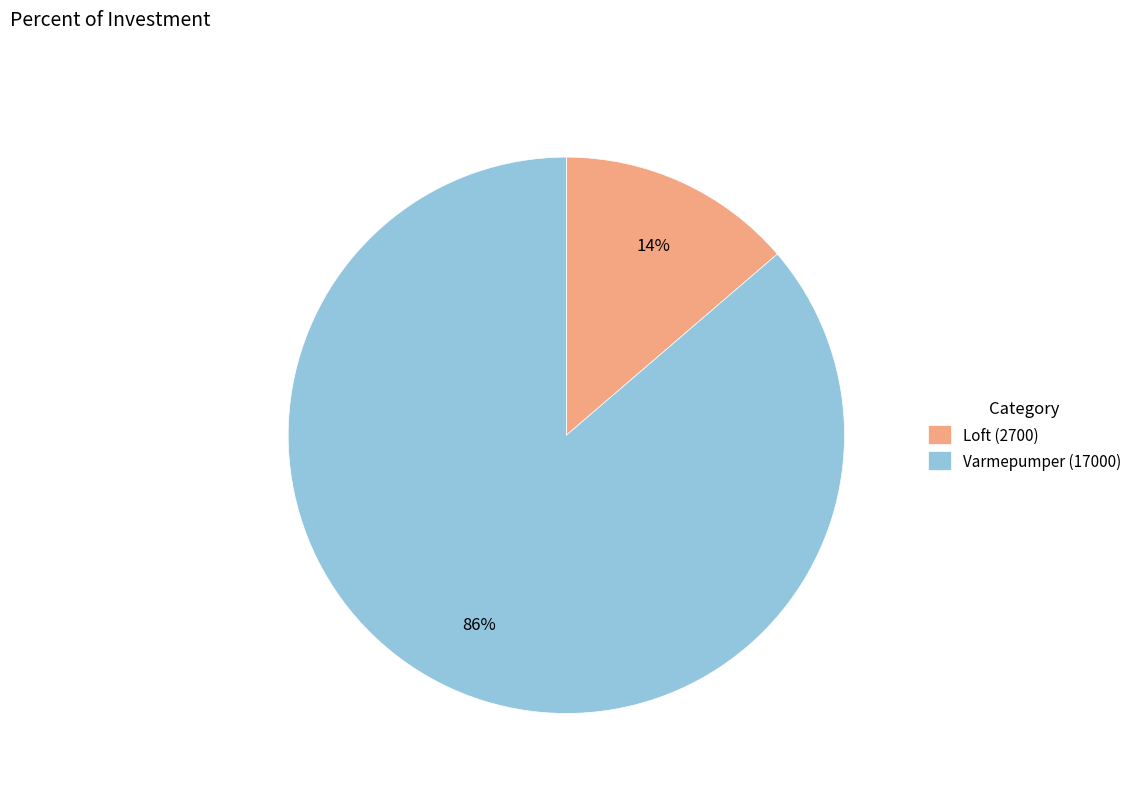

Do Loft (2700) and Varmepumper (17000) together represent more than half of the pie?

Yes